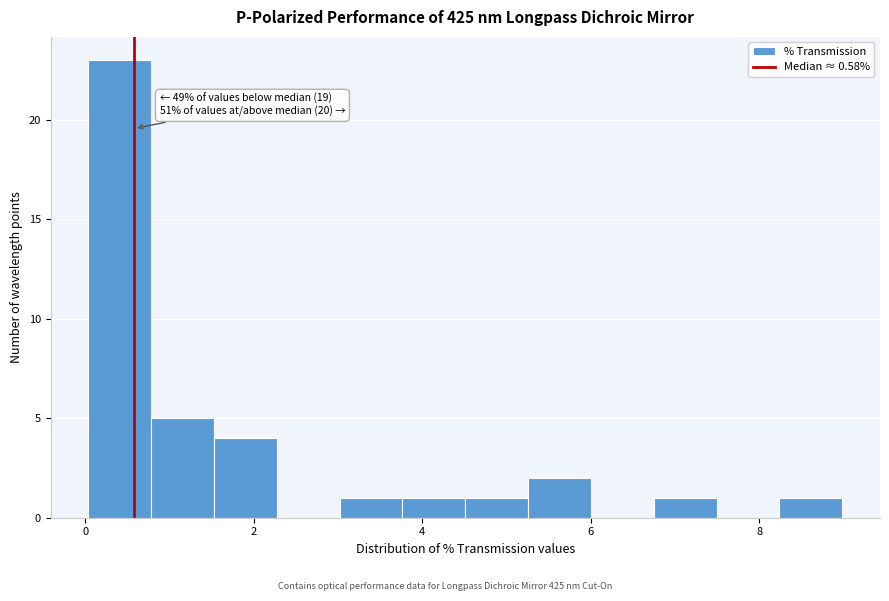

Read against the x-axis, roughly where is the centre of the tallest bar?

0.4